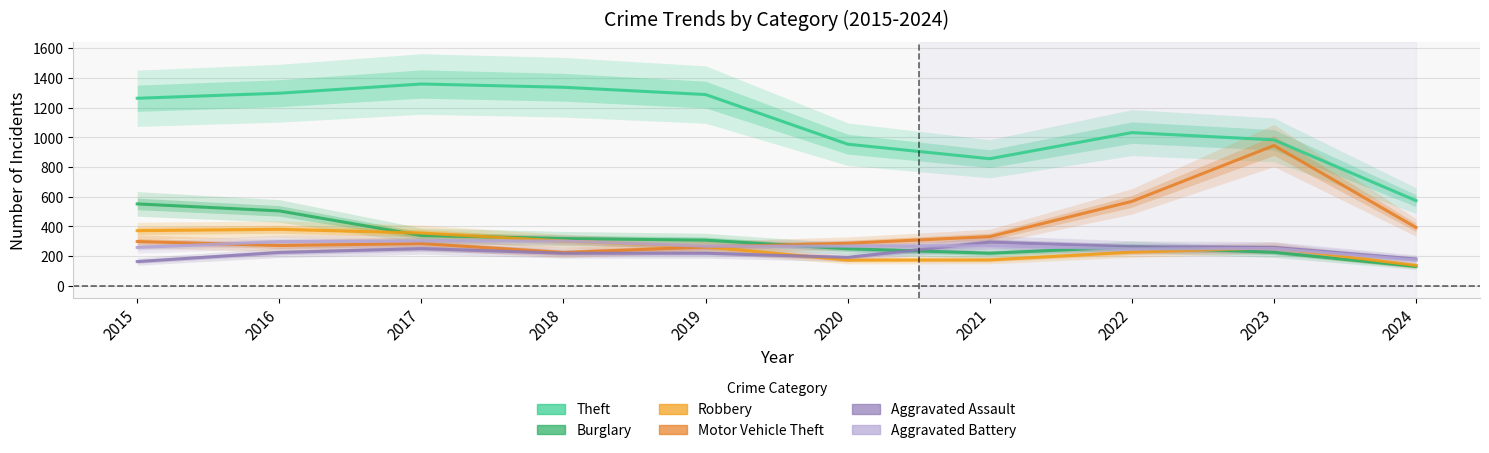

At how many categories does at least one series exceed 132?

10